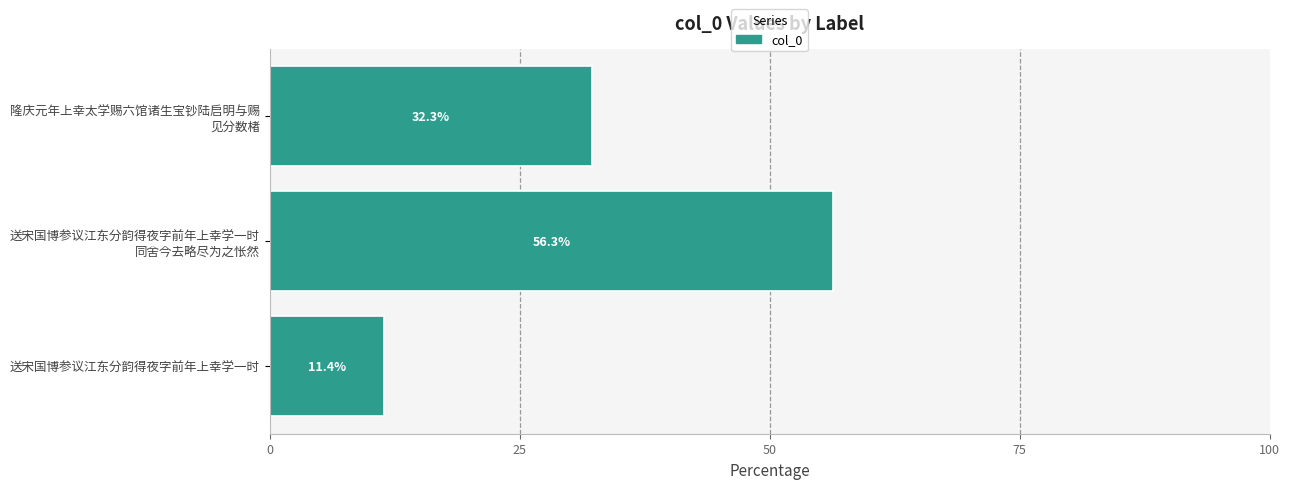

Rank the categories by value from highest to lowest.

送宋国博参议江东分韵得夜字前年上幸学一时
同舍今去略尽为之怅然, 隆庆元年上幸太学赐六馆诸生宝钞陆启明与赐
见分数楮, 送宋国博参议江东分韵得夜字前年上幸学一时